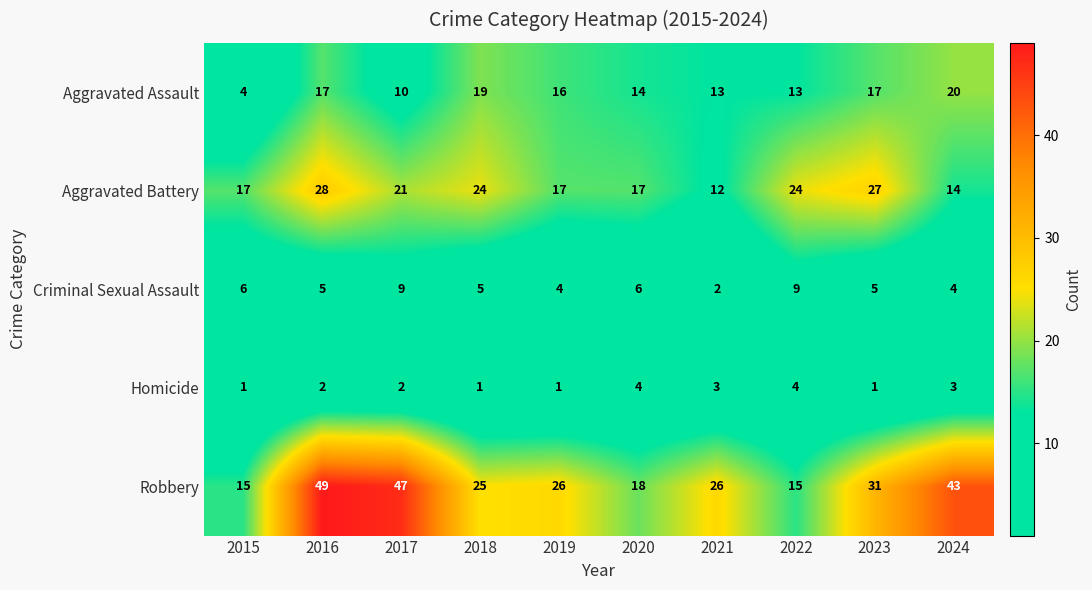

At which label does Robbery first exceed 26?

2016